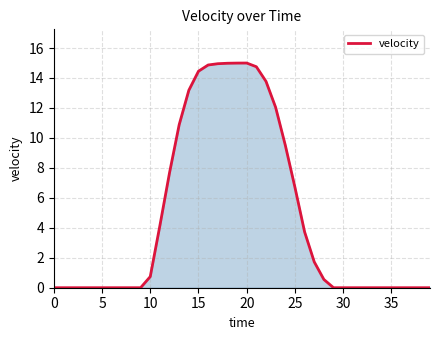

How many lines are shown in the chart?

1